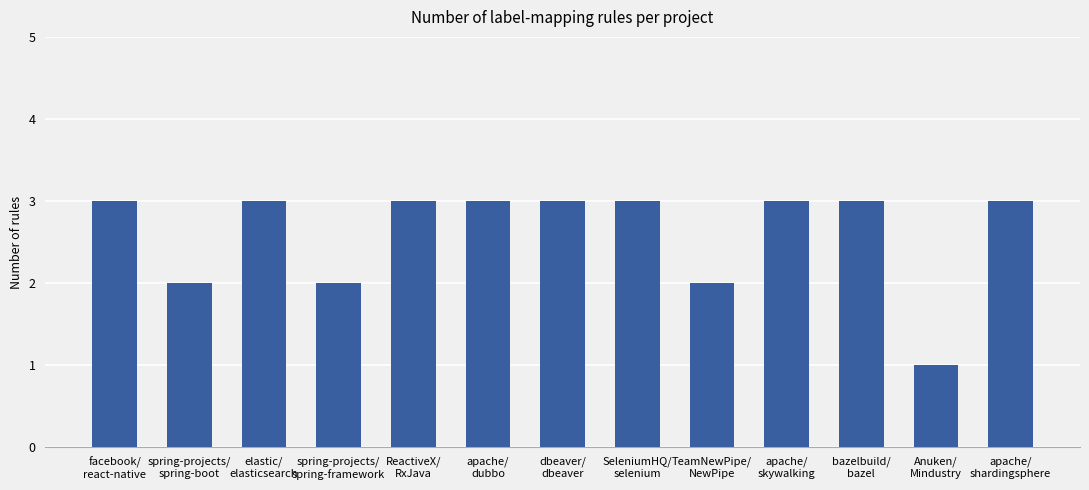

Reading left to right, list all the values displayed in this chart.

facebook/
react-native=3	spring-projects/
spring-boot=2	elastic/
elasticsearch=3	spring-projects/
spring-framework=2	ReactiveX/
RxJava=3	apache/
dubbo=3	dbeaver/
dbeaver=3	SeleniumHQ/
selenium=3	TeamNewPipe/
NewPipe=2	apache/
skywalking=3	bazelbuild/
bazel=3	Anuken/
Mindustry=1	apache/
shardingsphere=3